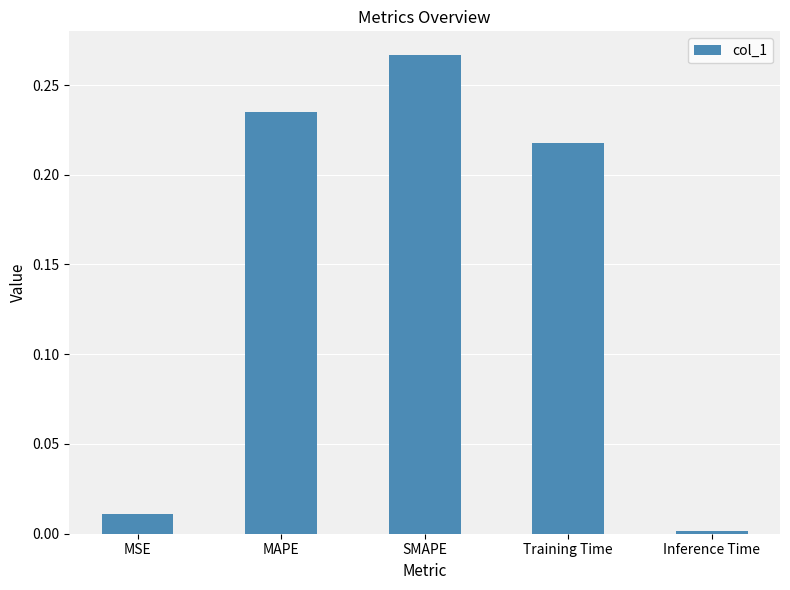

Count the number of data series in this chart.

1